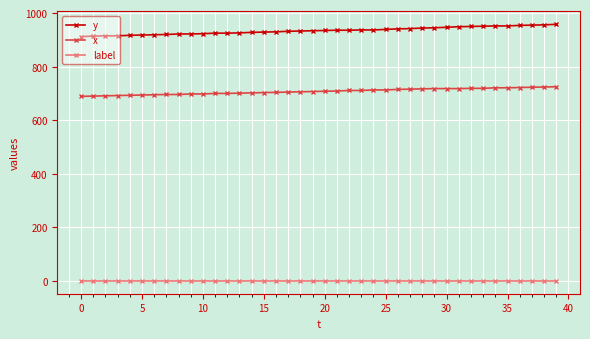

Which series has the largest total across all categories?

y